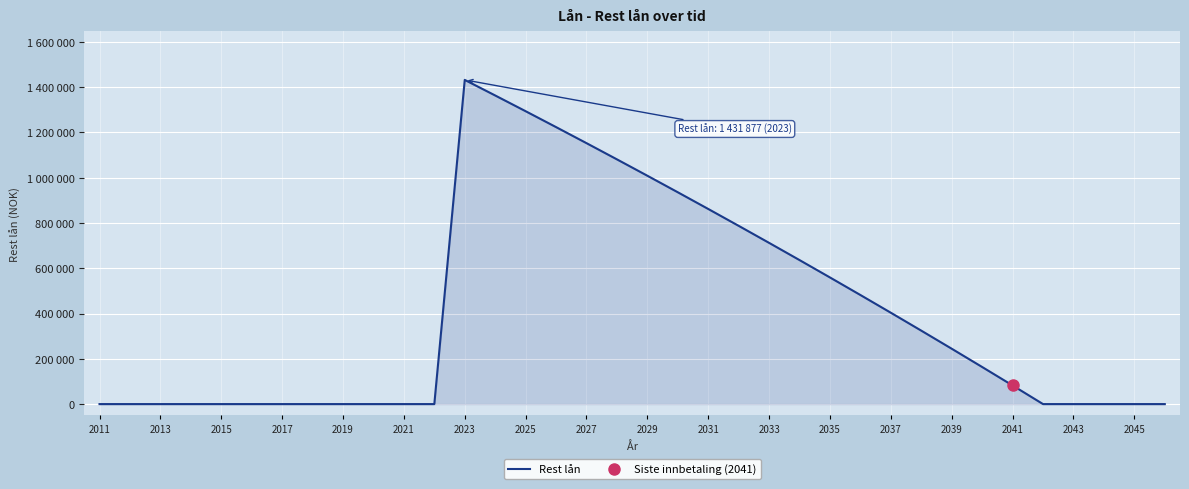

Is it true that the value at 21 is 1037288?

False